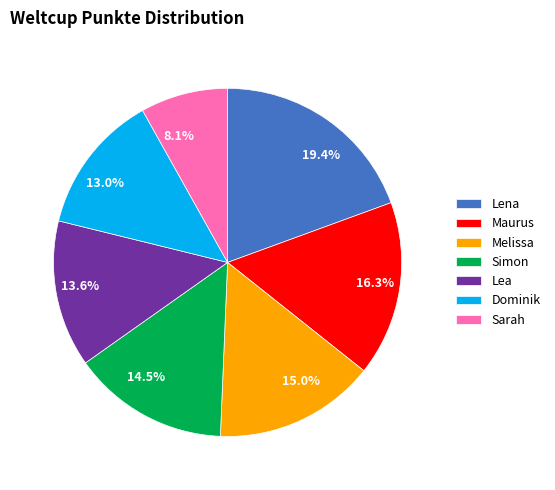

True or false: Dominik accounts for 19% of the total.

False